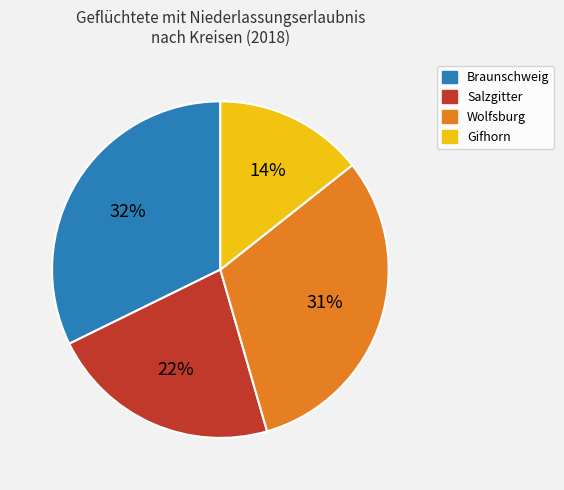

Is the sum of Wolfsburg and Salzgitter greater than half?

Yes